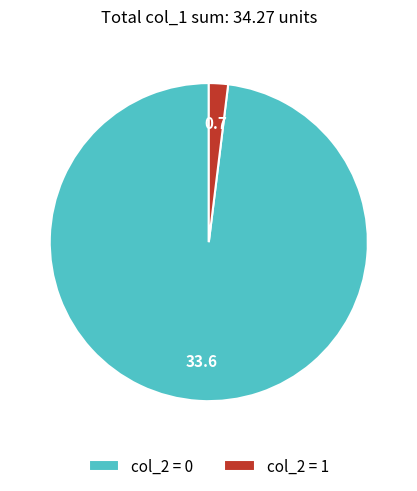

The col_2 = 1 slice represents 2% of the pie. True or false?

True